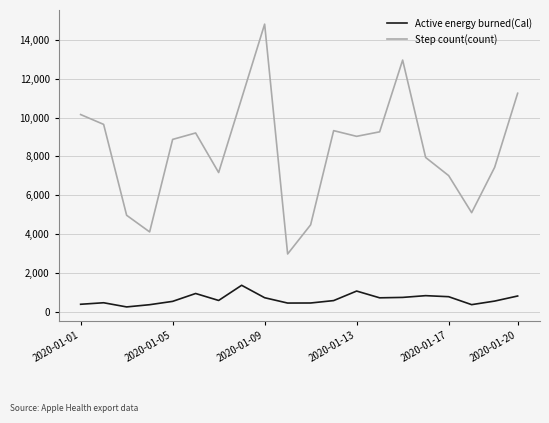

What is the maximum value shown in the chart?

14800.0